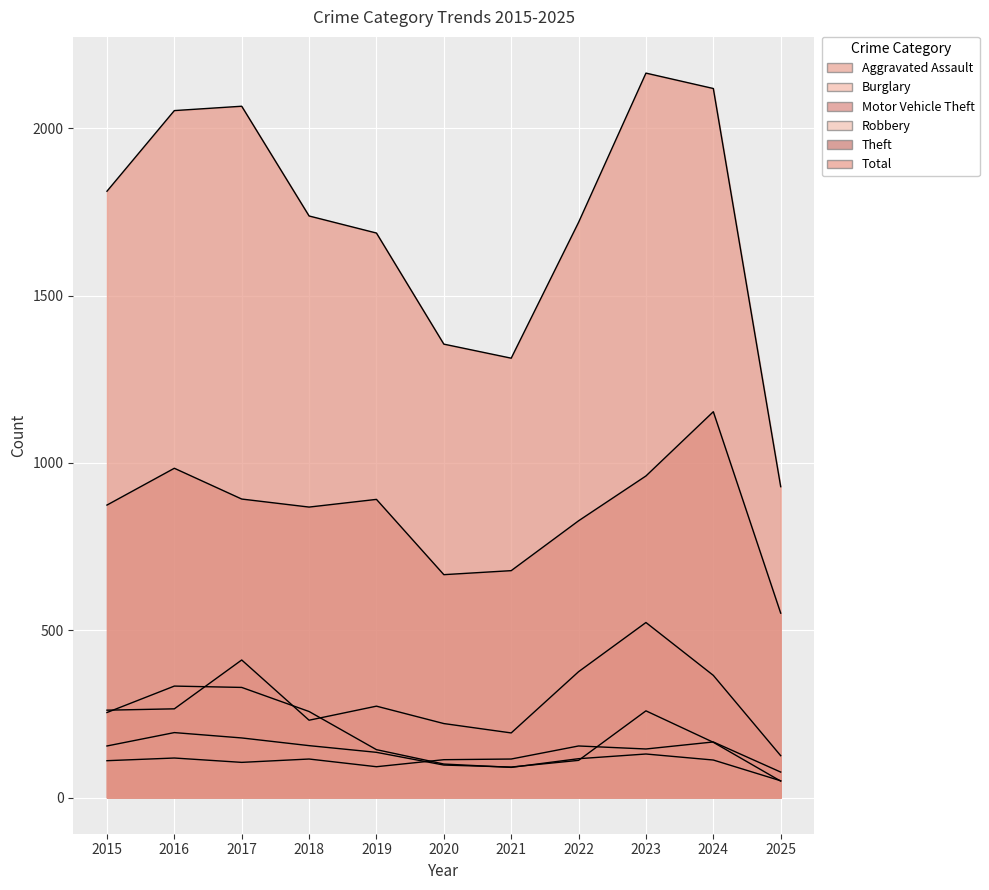

Reading left to right, transcribe all the data shown in this chart.

Aggravated Assault: 110	118	105	115	92	113	115	154	145	166	76
Burglary: 254	333	329	257	143	100	90	116	130	112	50
Motor Vehicle Theft: 261	265	411	231	273	221	193	376	523	365	125
Robbery: 154	194	178	155	135	97	91	111	259	165	49
Theft: 874	984	892	868	891	666	678	827	961	1153	551
Total: 1812	2053	2066	1738	1687	1355	1313	1719	2165	2119	929